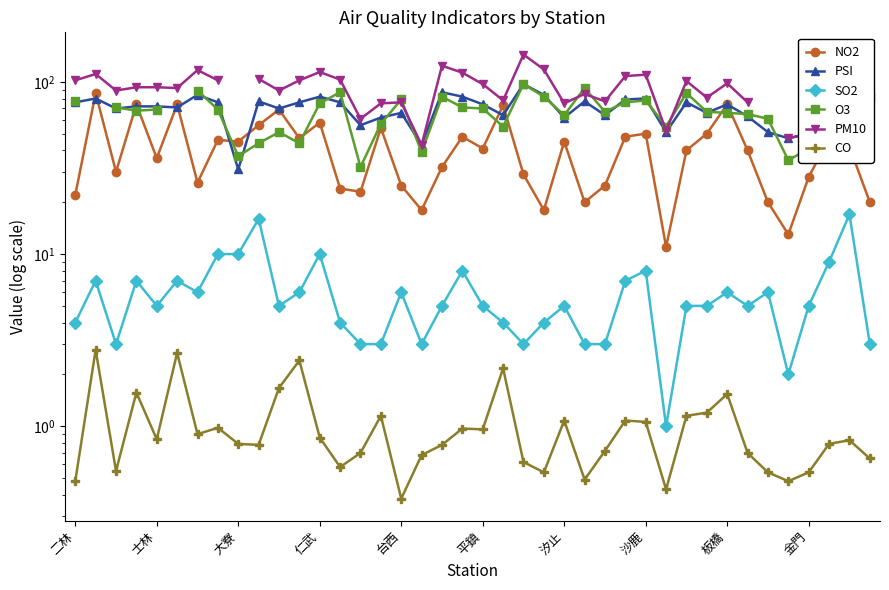

What is the difference between the highest and lowest values at 27?

106.9